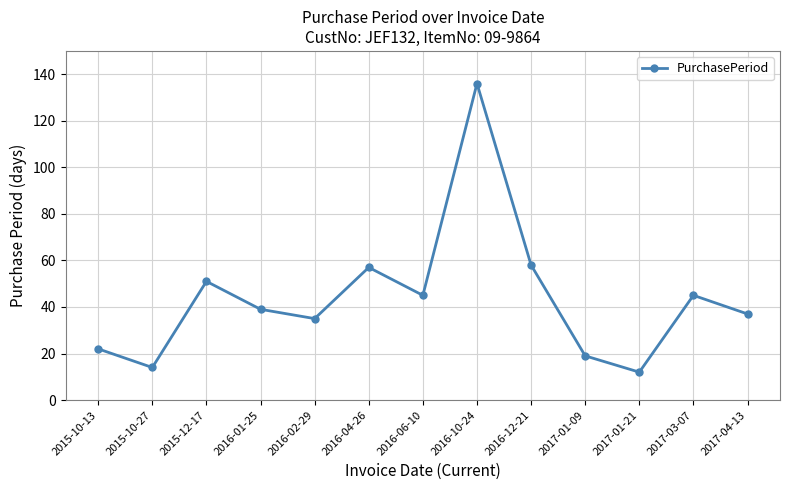

How many values are below 39?

6